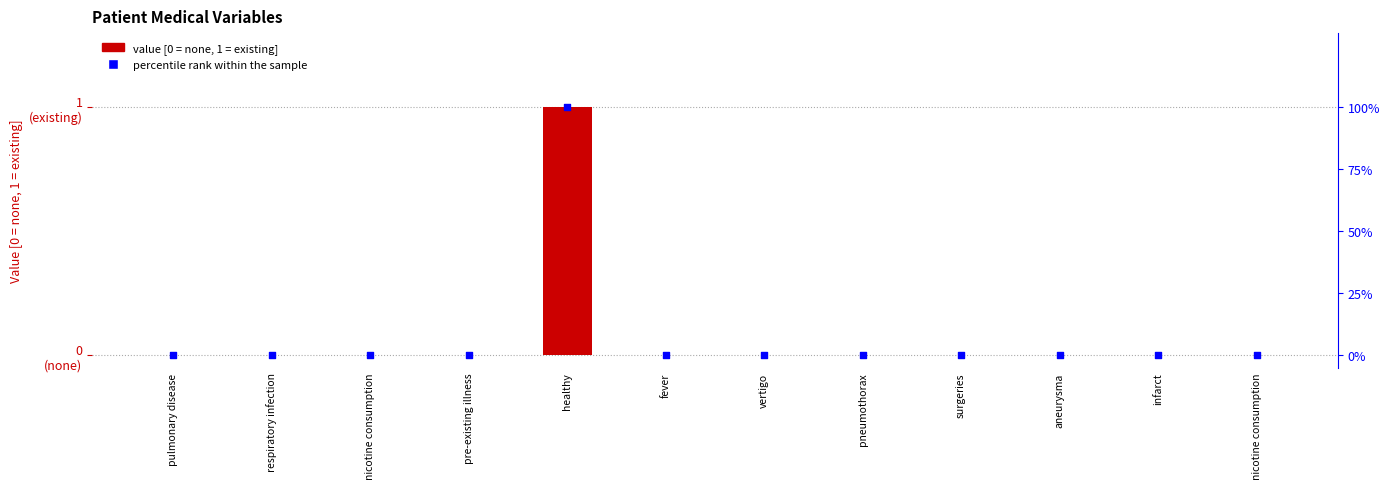

At how many categories does at least one series exceed 41?

1